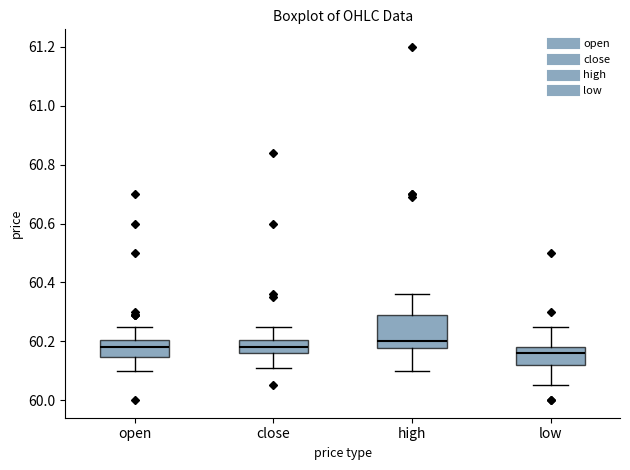

Which box is the tallest, from its lower edge to its upper edge?

high